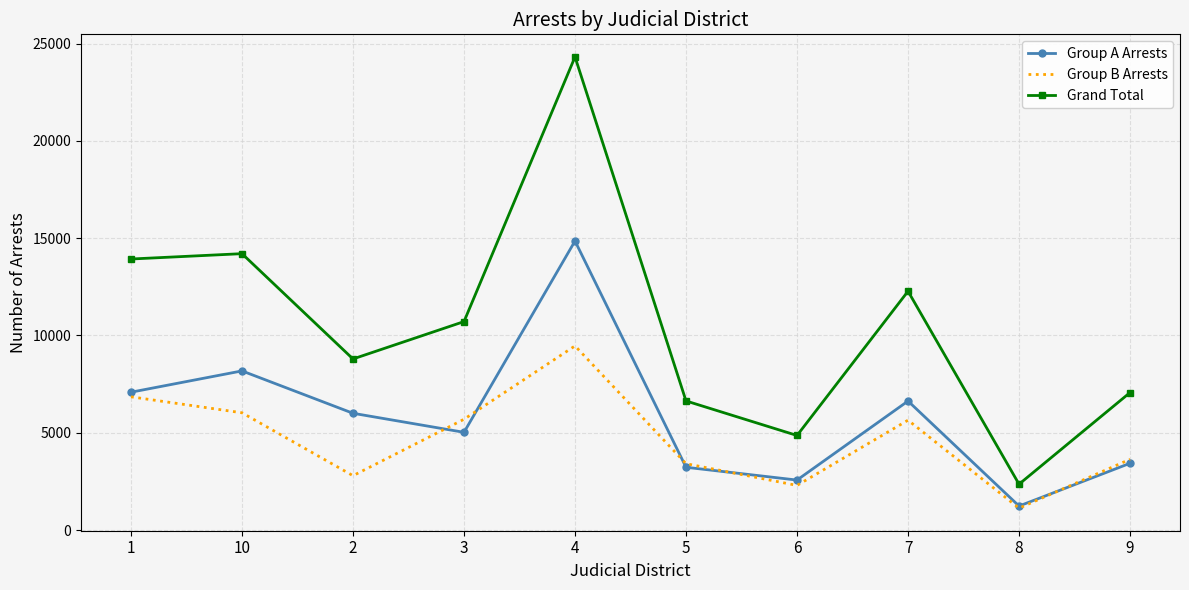

What is the spread (max minus min) of values at 8?

1232